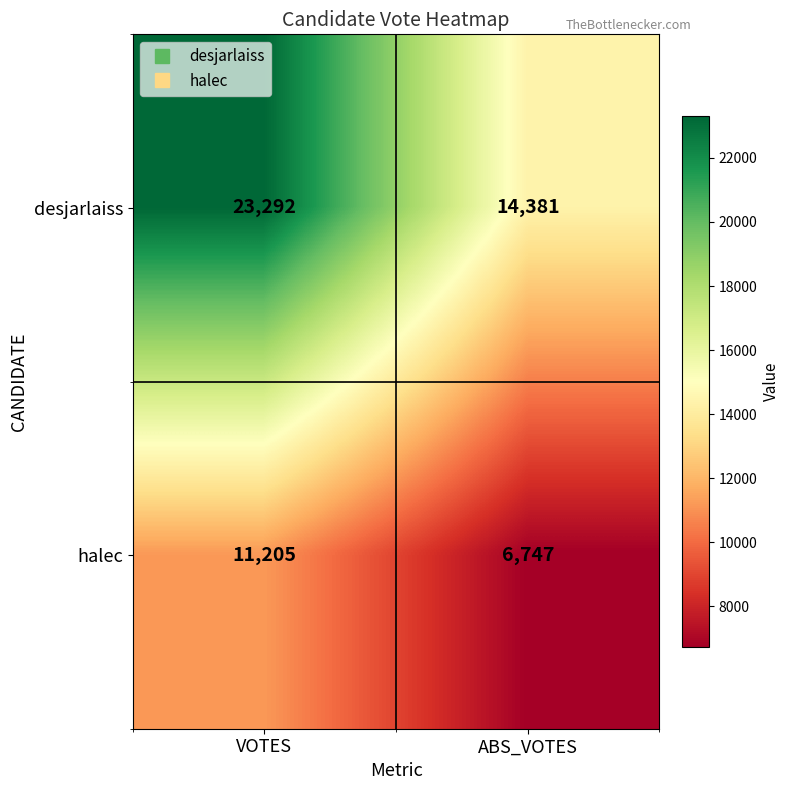

Which label corresponds to the largest value in the chart?

VOTES